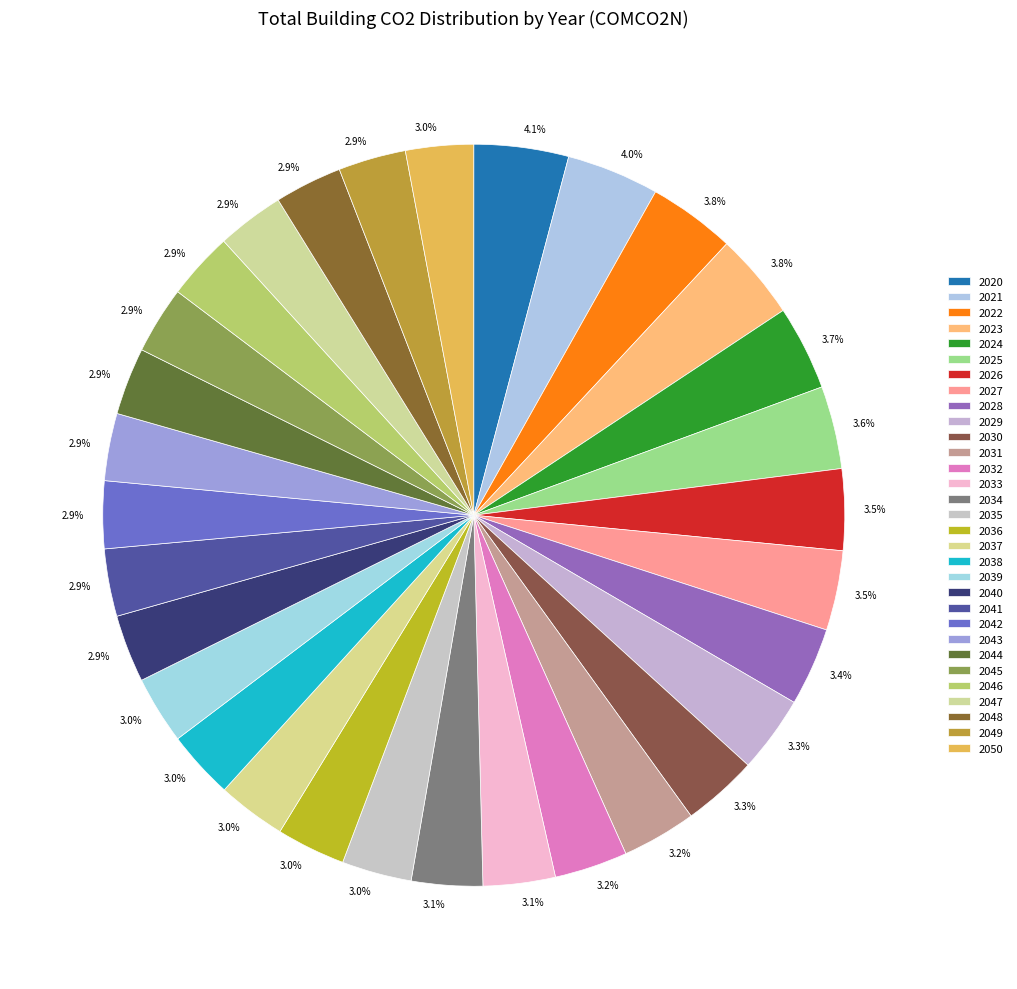

How many slices are in this pie chart?

31